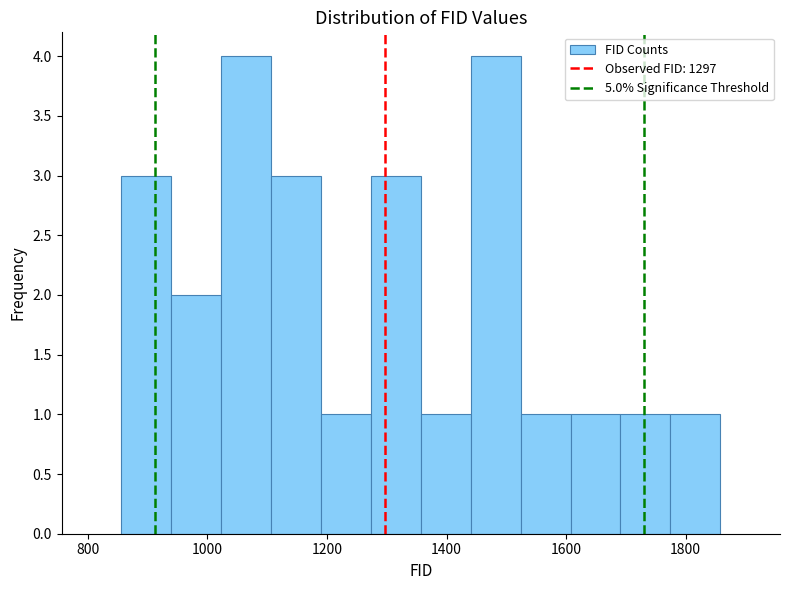

What is the height of the bar covering 1100 to 1200 on the x-axis? Neither the bar edges nor the heights are printed on the chart, so give them approximately, as read against the axes.

3